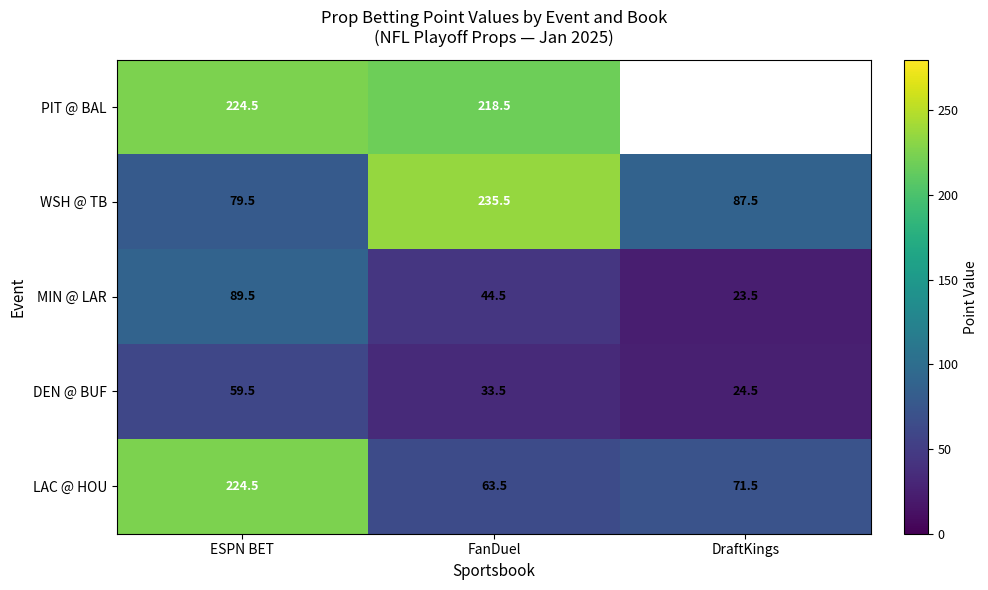

What is the difference between the second highest and minimum values in the MIN @ LAR series?

21.0